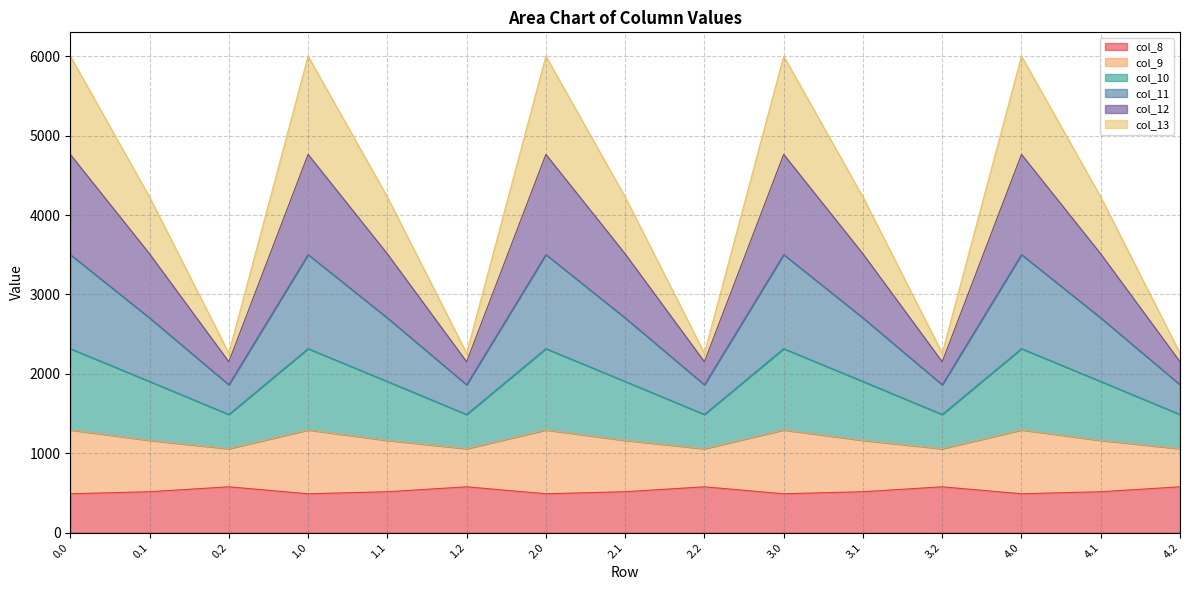

True or false: col_10 has a value of 6285.9 at 0.1.

False